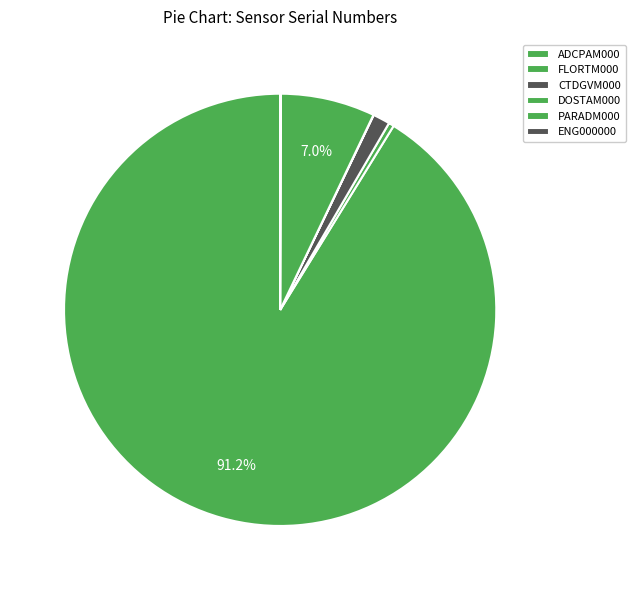

Is there a majority slice in this chart?

Yes